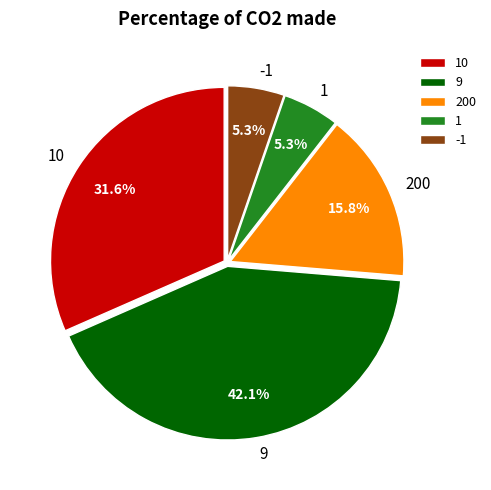

To the nearest percent, what portion does -1 represent?

5%